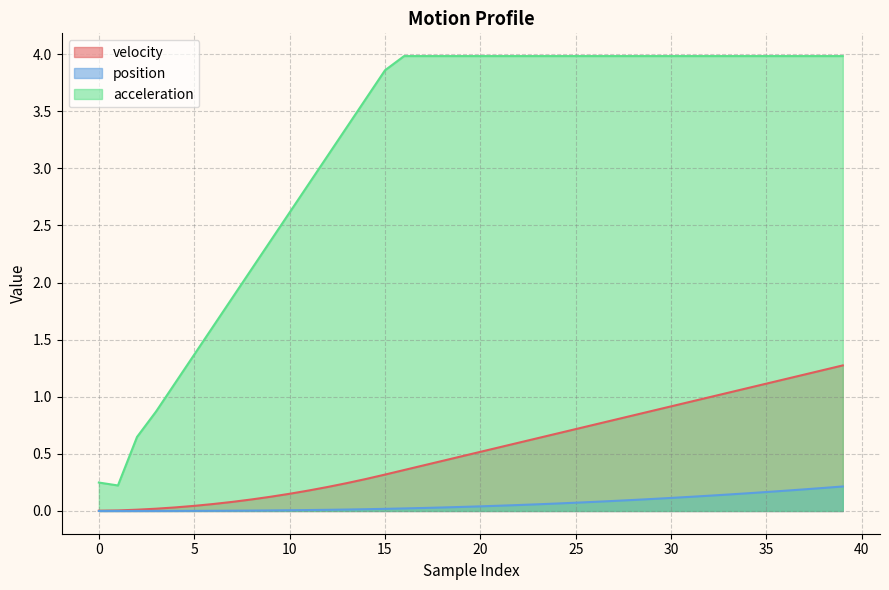

How many categories are shown in the chart?

40